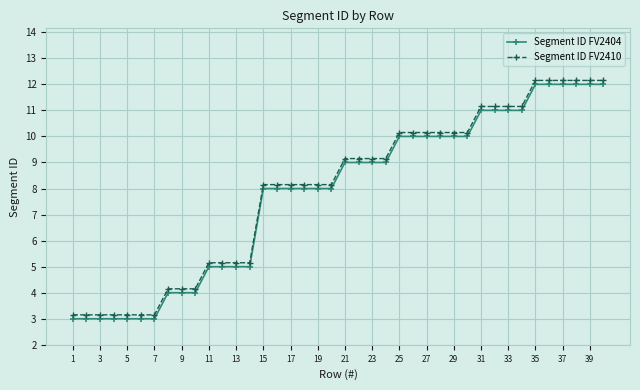

What is the difference between the second highest and minimum values in the Segment ID FV2404 series?

9.0